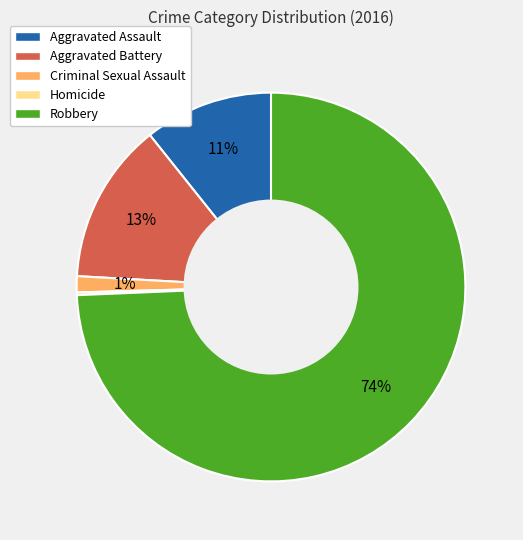

Does Robbery account for over 50% of the chart?

Yes